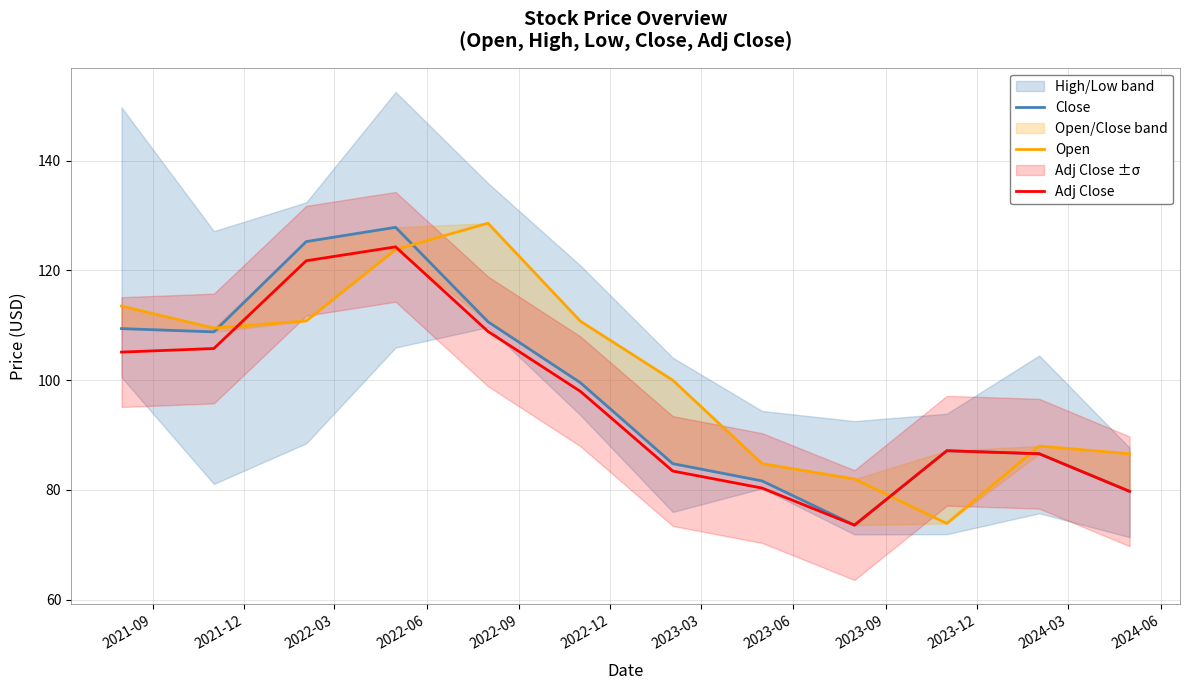

What is the minimum value for Adj Close?

73.6